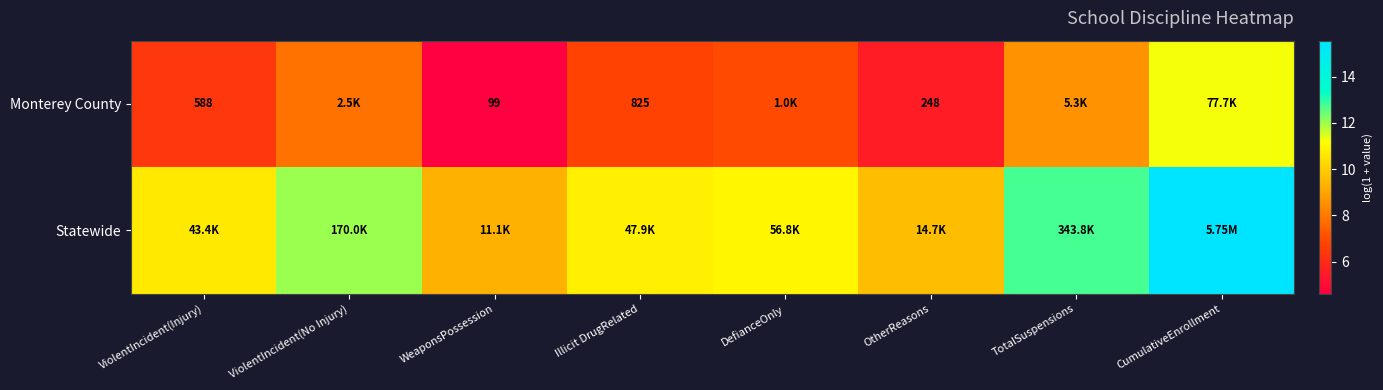

Rank the series by their maximum value, from highest to lowest.

Statewide, Monterey County